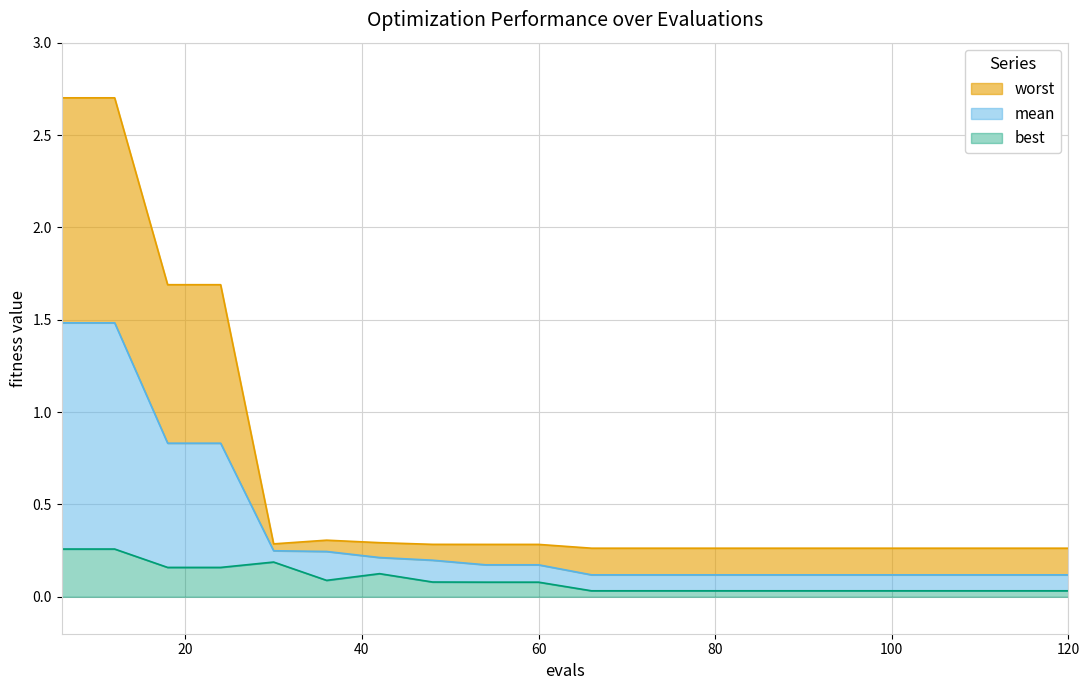

How many worst values are between 0 and 1?

16